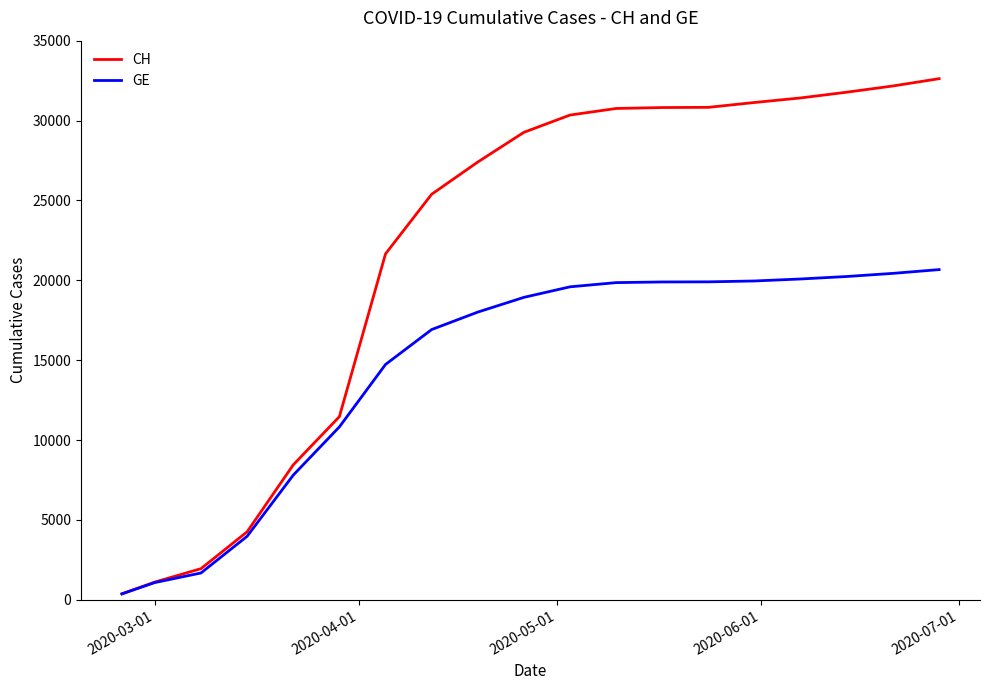

What is the sum of all GE values?

274983